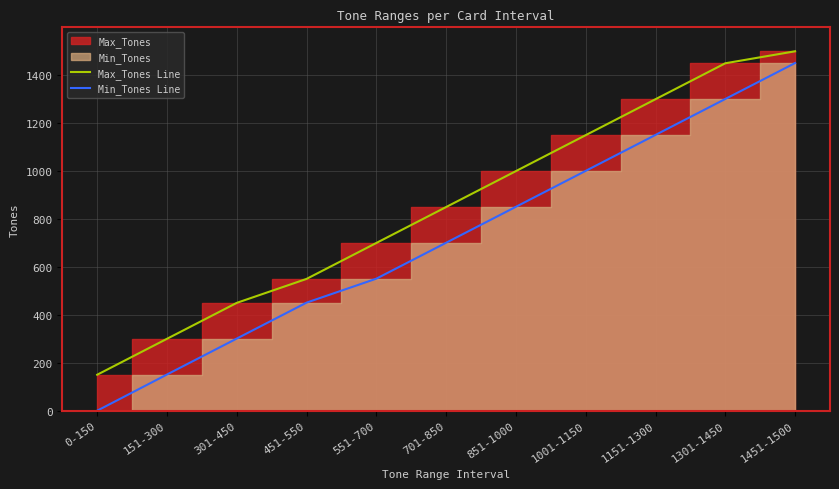

Which series has the largest total across all categories?

Max_Tones Line